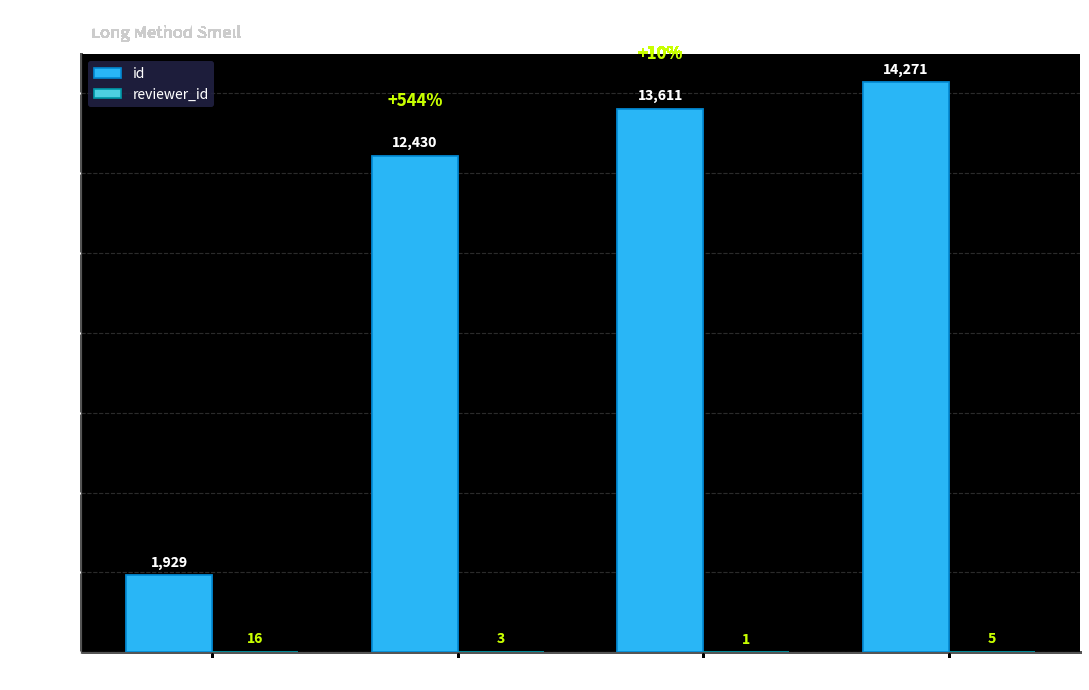

Is it true that id equals 14271 at 13659?

True